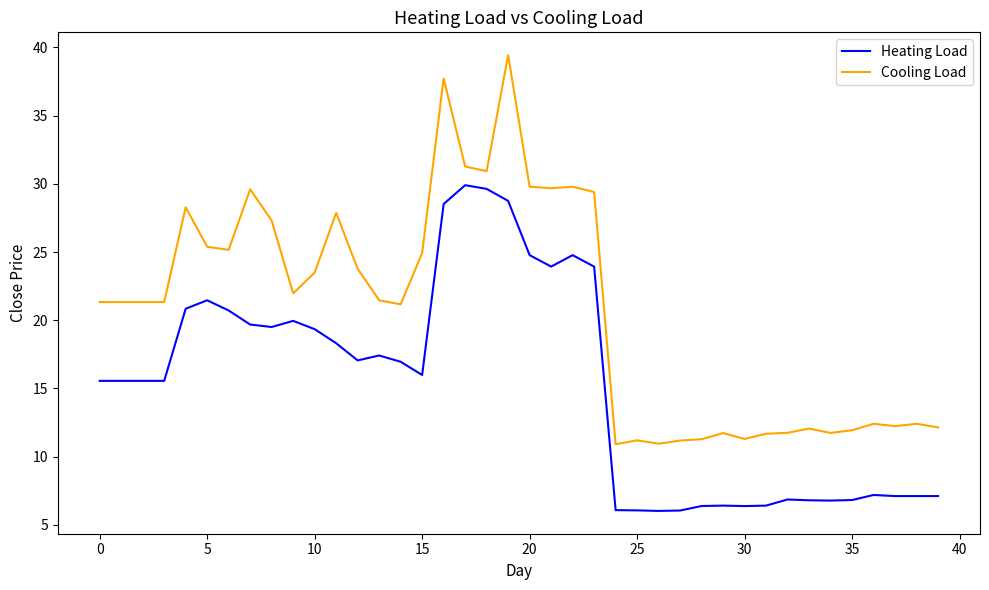

True or false: Heating Load and Cooling Load cross at least once.

False